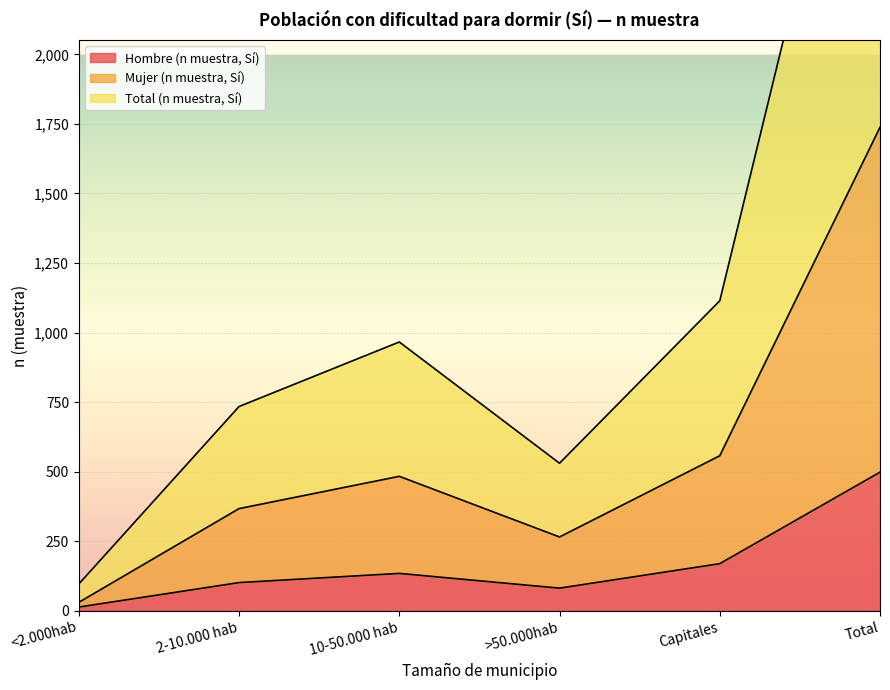

Where does the Mujer (n muestra, Sí) series first go above 483?

Capitales